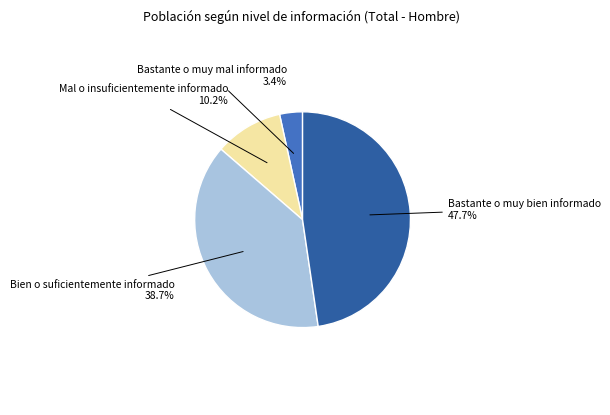

Is there a majority slice in this chart?

No